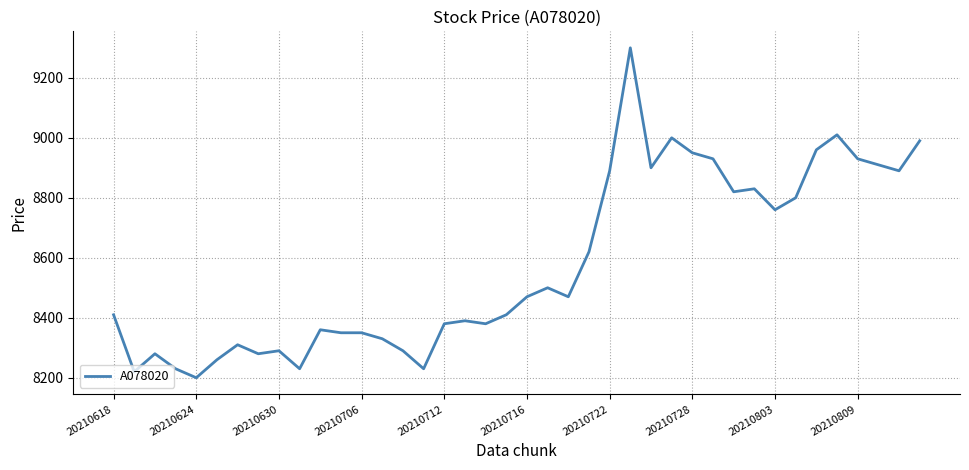

What is the smallest value displayed?

8200